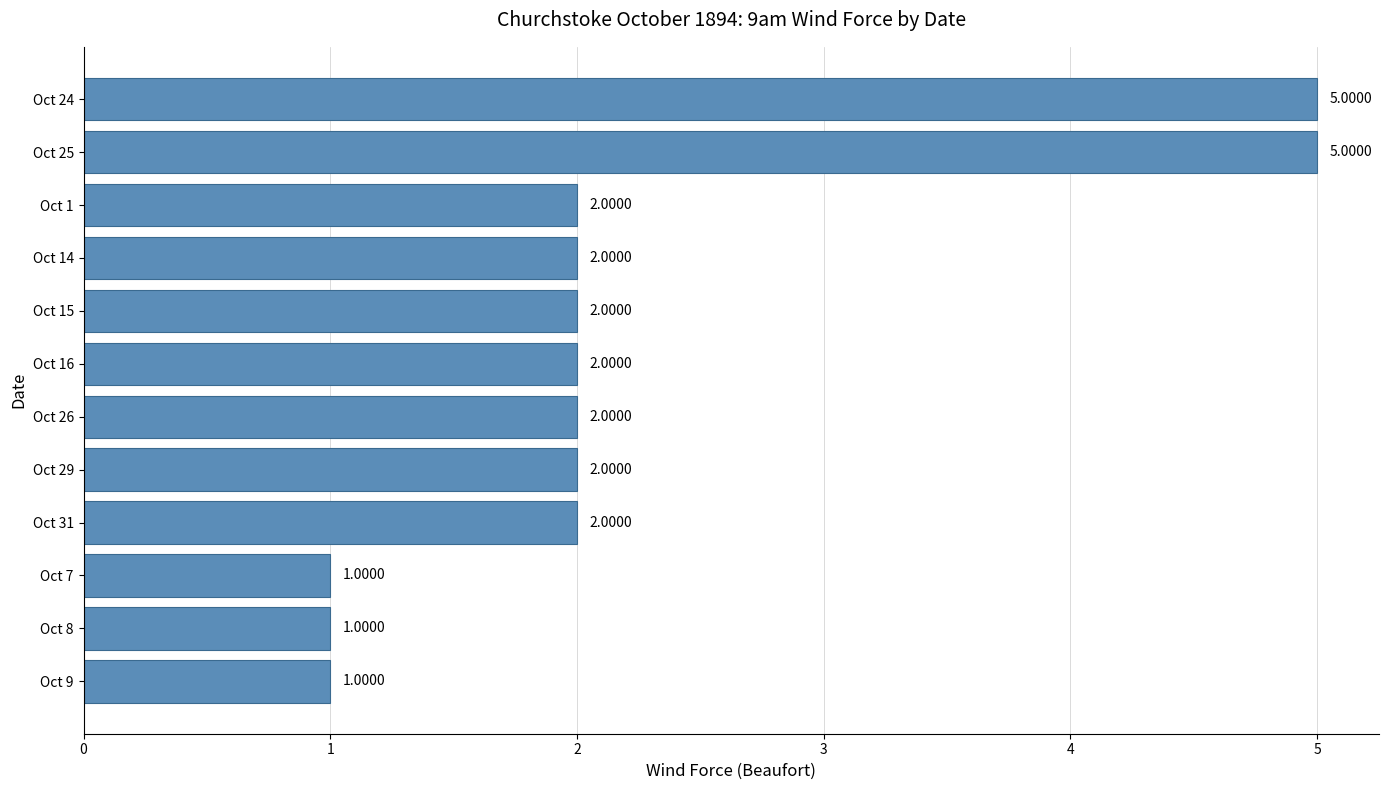

Approximately how many times larger is the value at Oct 15 compared to Oct 26?

1.0